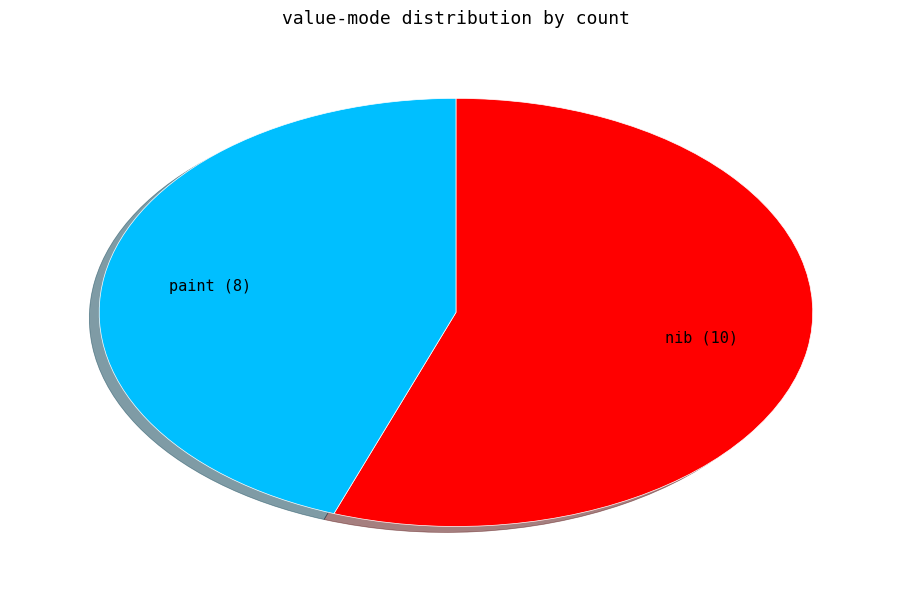

What is the ratio of the value at paint to the value at nib?

0.8